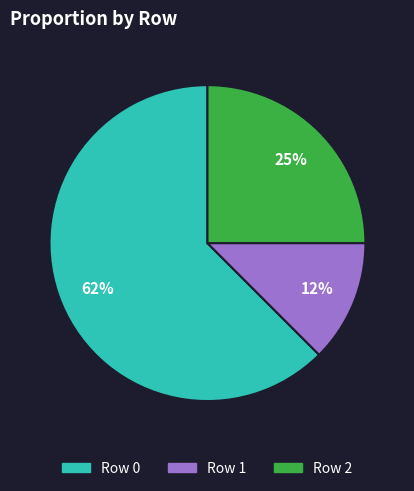

To the nearest percent, what is the average slice percentage?

33%